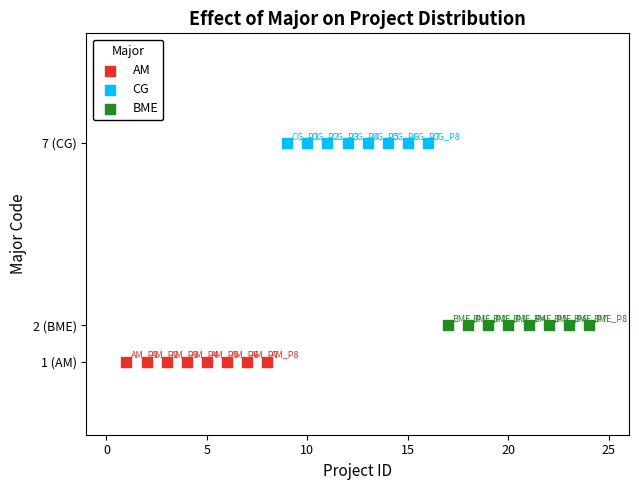

What are all the series names shown in the legend?

AM, CG, BME